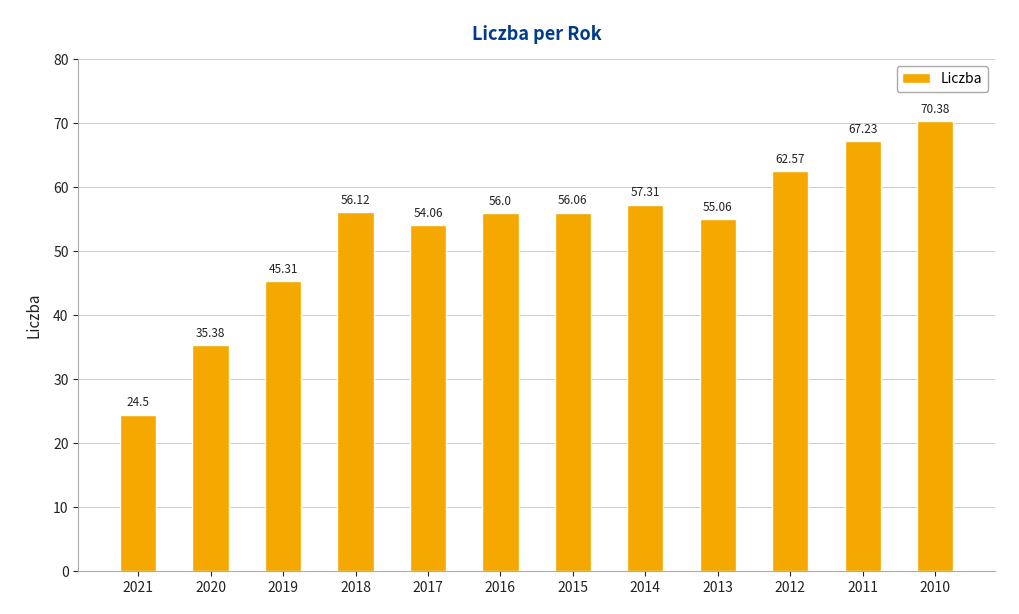

Rank the categories by value from highest to lowest.

2010, 2011, 2012, 2014, 2018, 2015, 2016, 2013, 2017, 2019, 2020, 2021